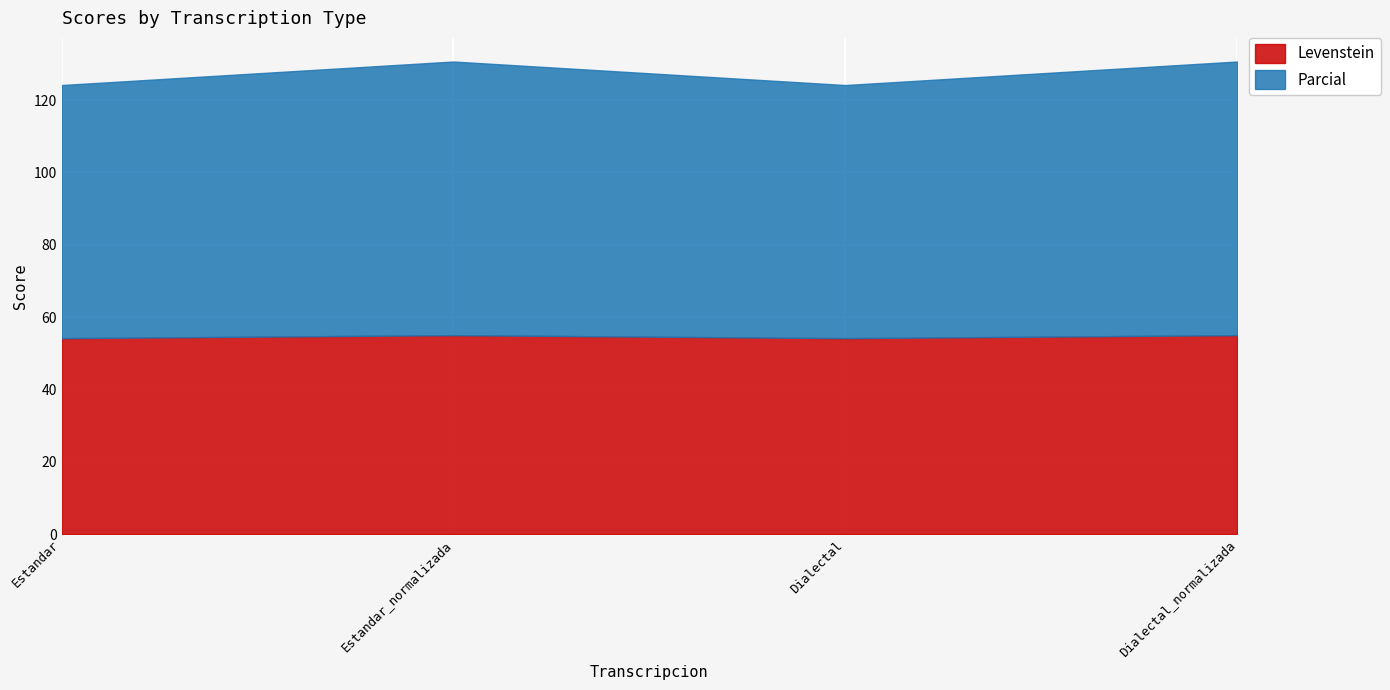

At how many categories does at least one series exceed 64?

4